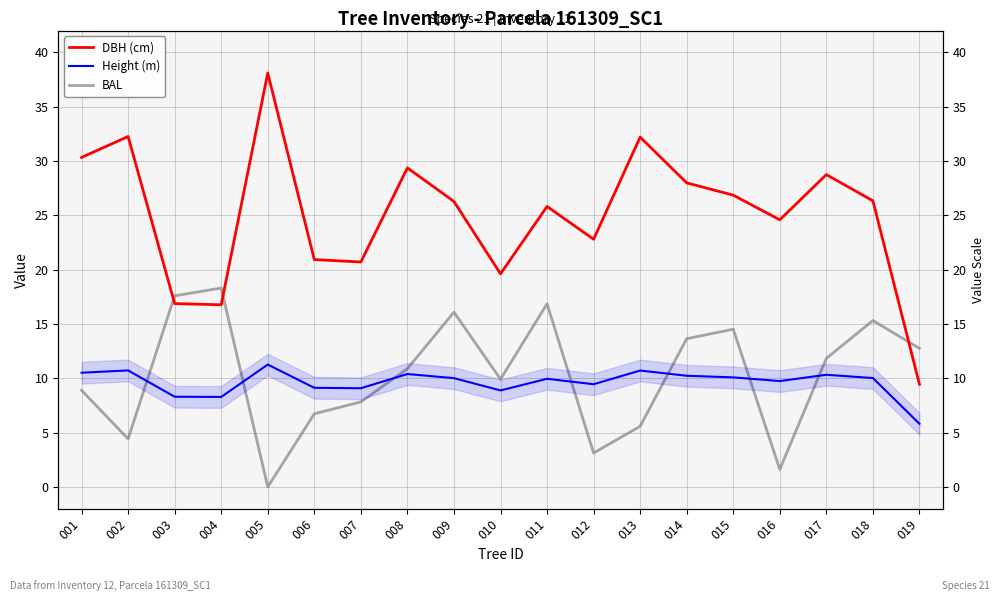

What is the sum of all BAL values?

195.8